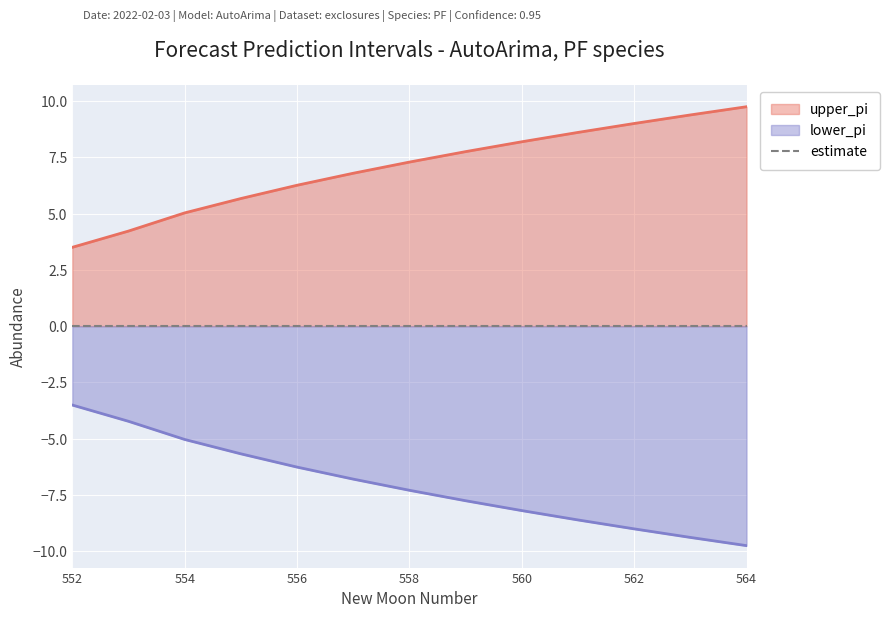

Which category has the highest value in the lower_pi series?

552